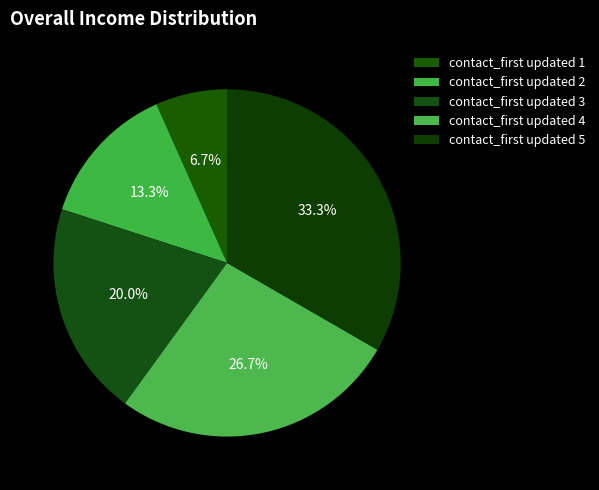

Is it true that contact_first updated 5 is 33% of the pie?

True